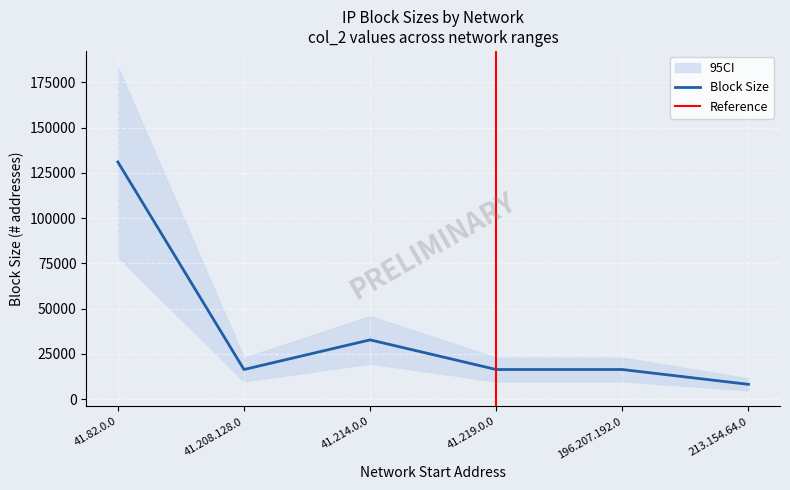

At which label is Block Size closest to 69632?

41.214.0.0